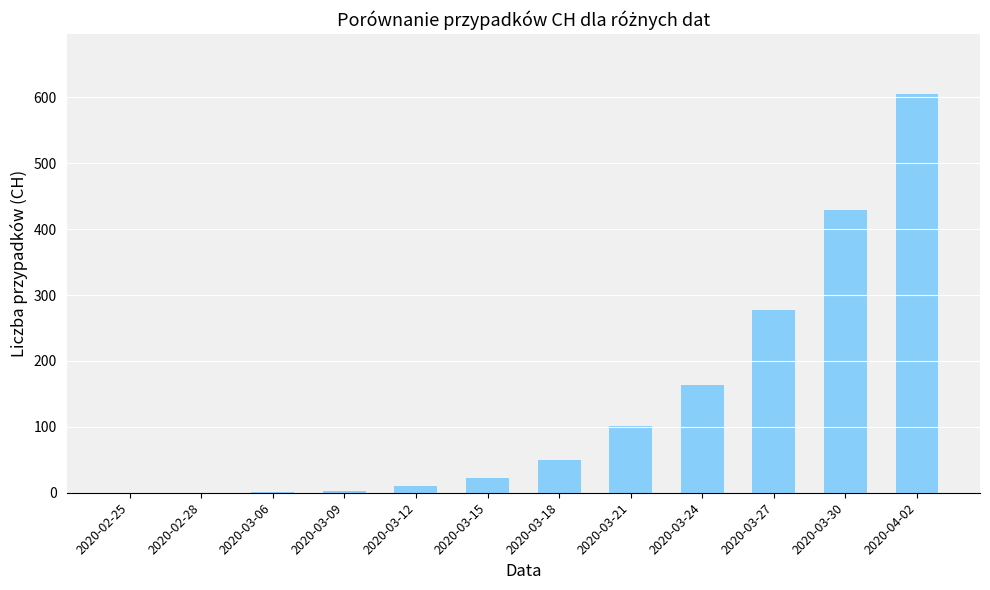

What is the sum of all values?

1660